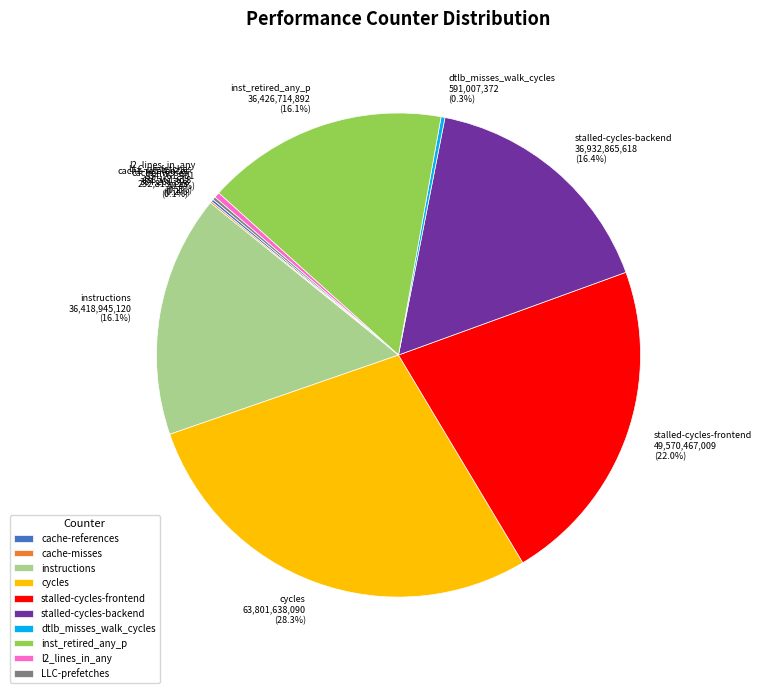

What portion of the pie excludes cycles?

71.7%